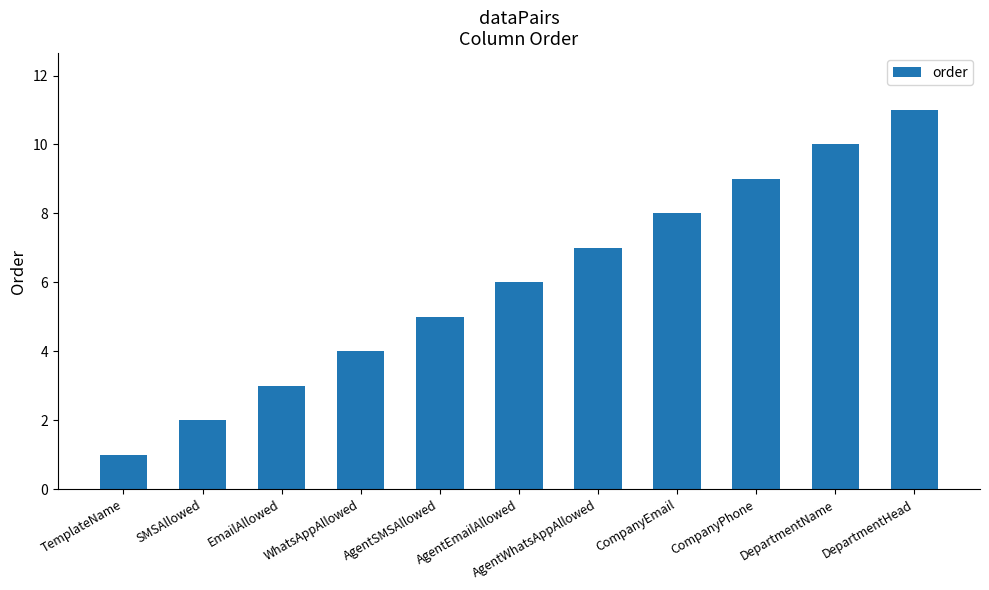

At which category does the chart reach its minimum across all series?

TemplateName